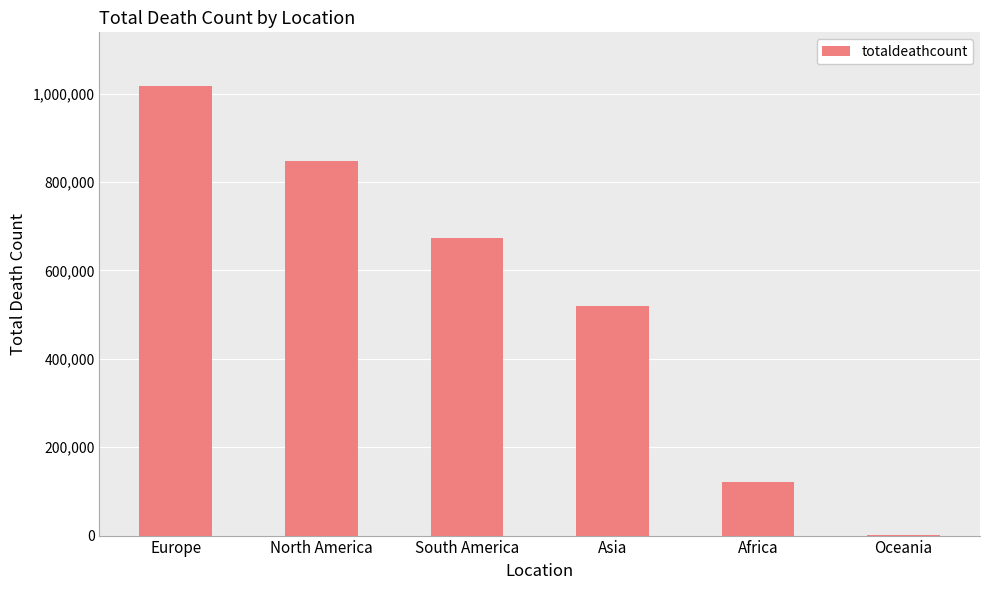

What is the sum of all values?

3180206